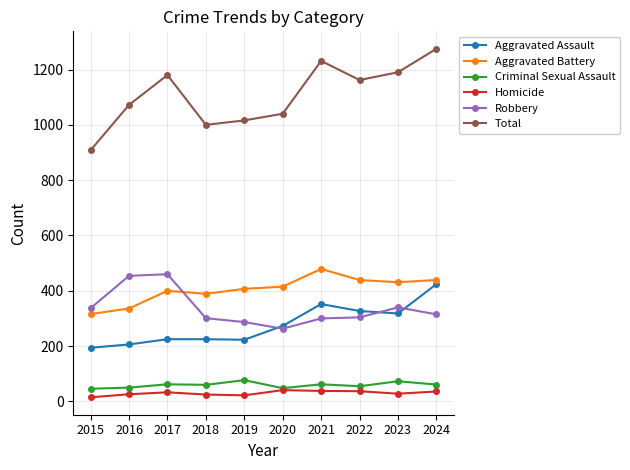

Does the chart have visible grid lines?

Yes